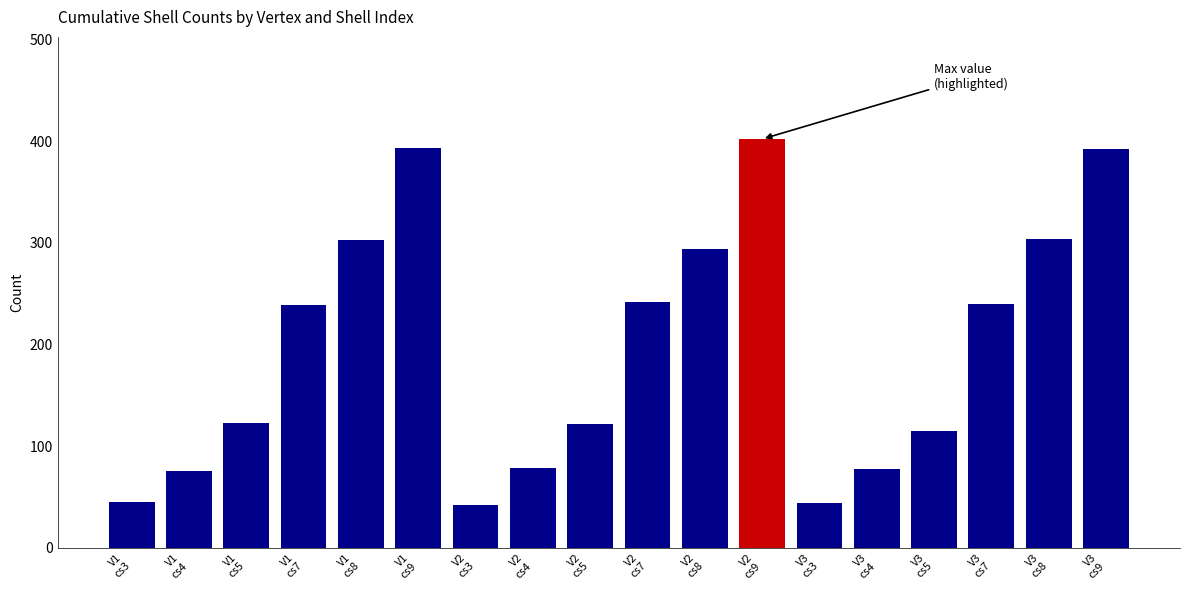

The value of cs5 at V3 is 115. True or false?

True